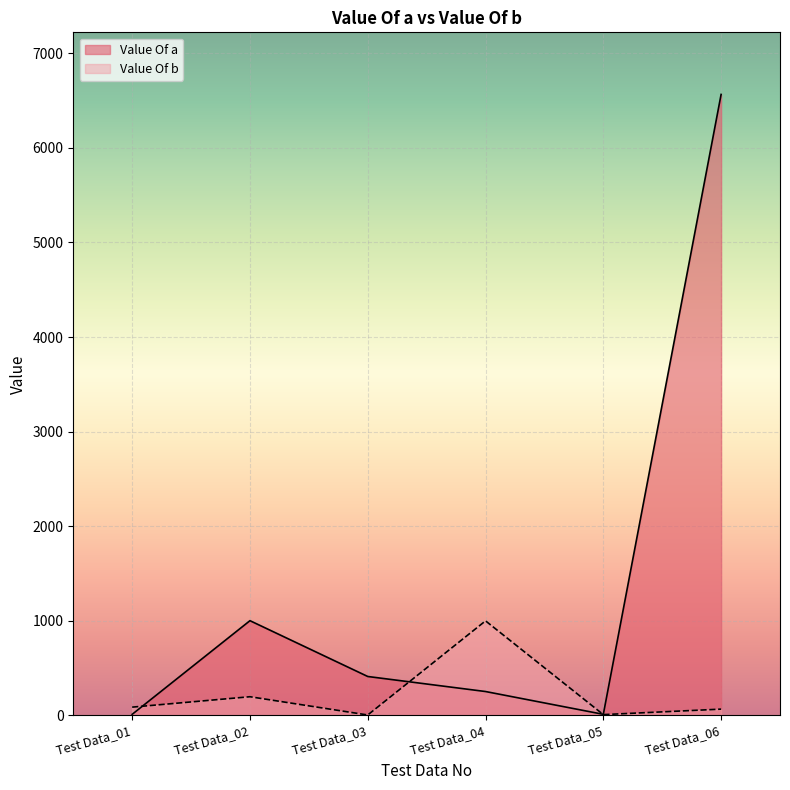

What is the difference between the maximum and second lowest values in the Value Of b series?

991